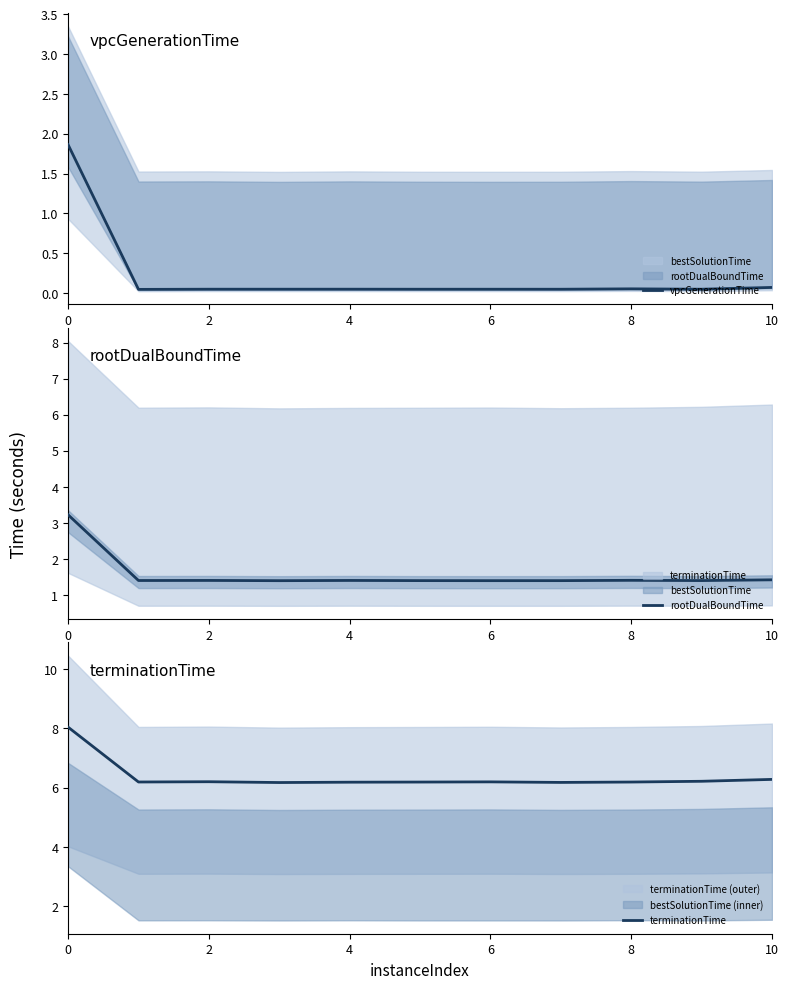

True or false: vpcGenerationTime and rootDualBoundTime intersect in this chart.

False